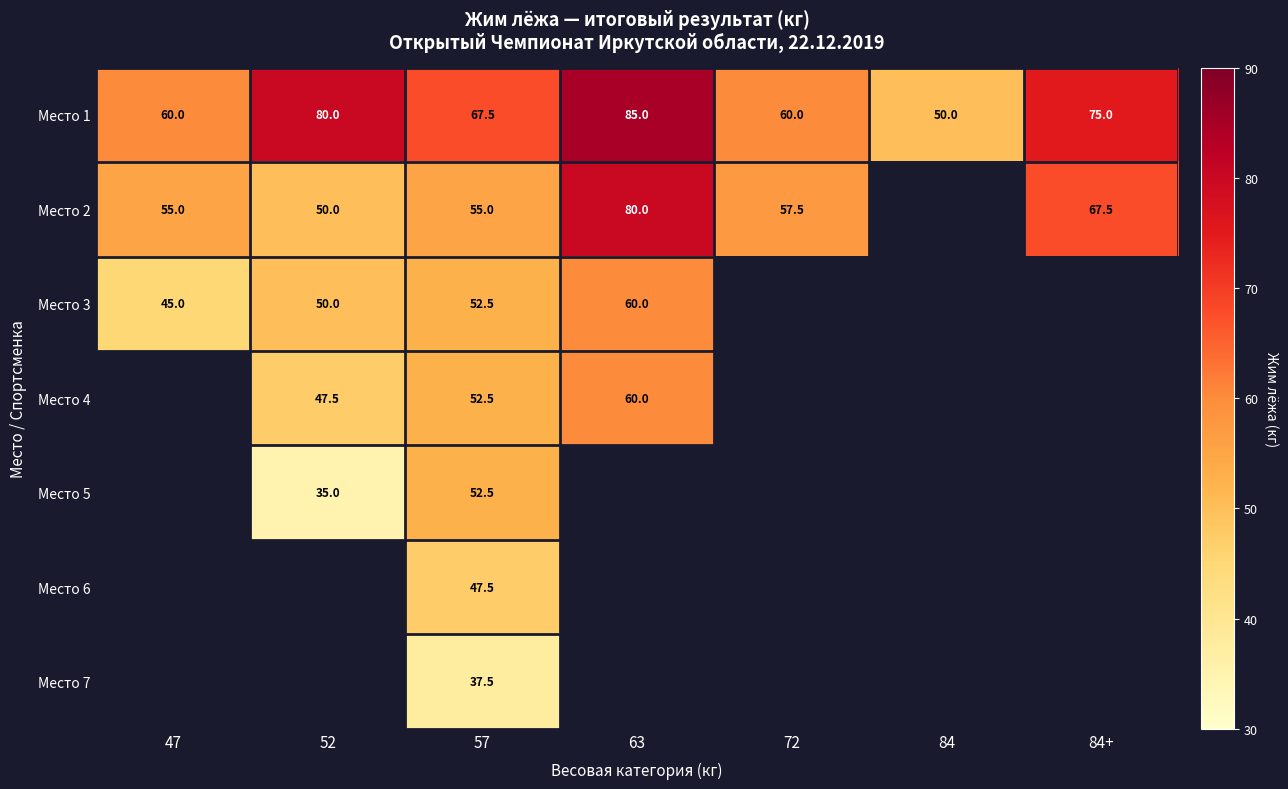

What is the difference between the highest and lowest values at 72?

2.5